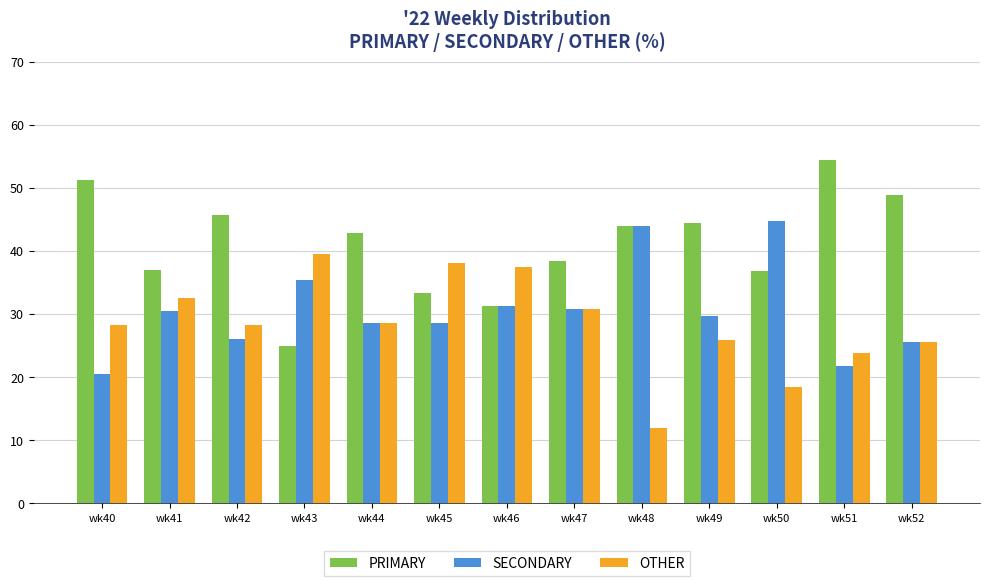

The PRIMARY series shows 58.6 at wk41. True or false?

False